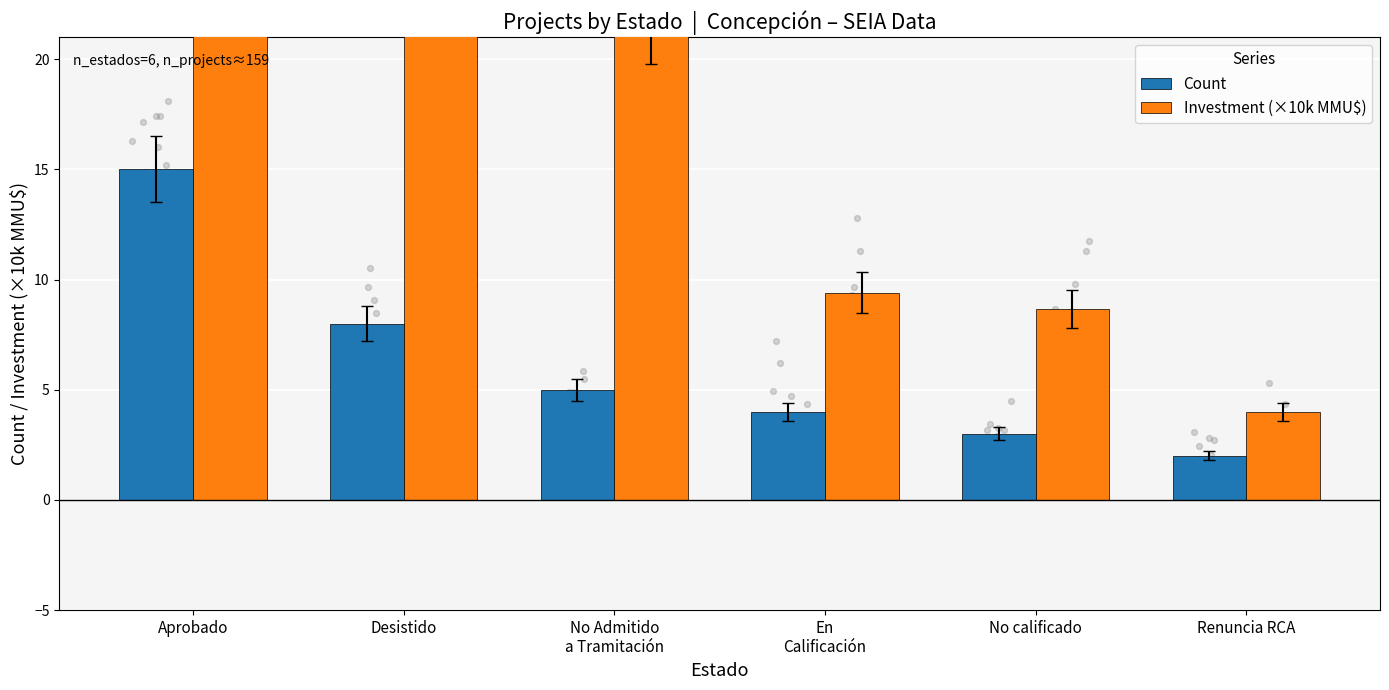

Which series reaches the minimum Y coordinate?

Count